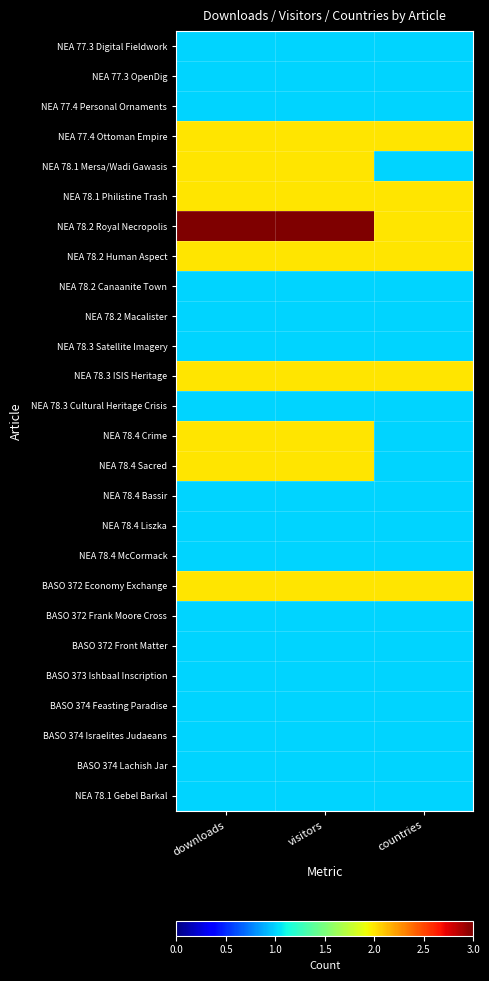

What is the difference between the highest and lowest values at visitors?

2